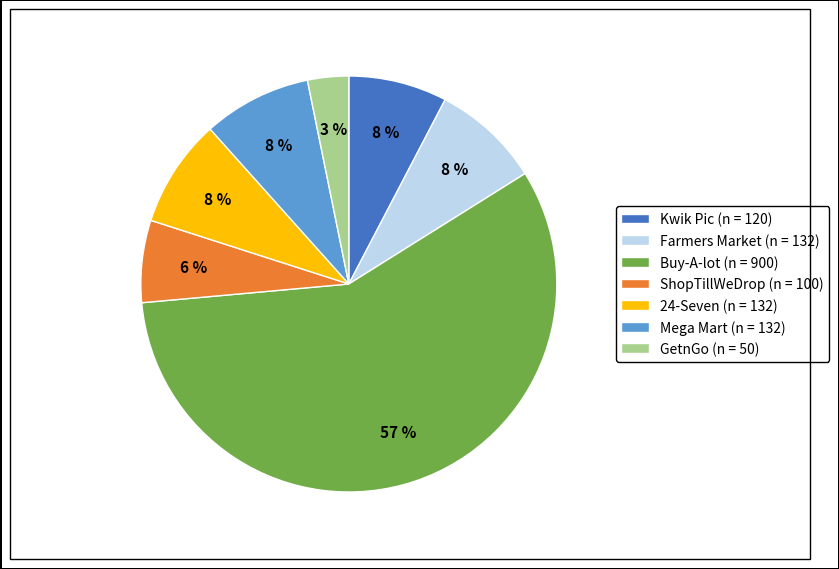

Between Kwik Pic (n = 120) and GetnGo (n = 50), which is larger?

Kwik Pic (n = 120)